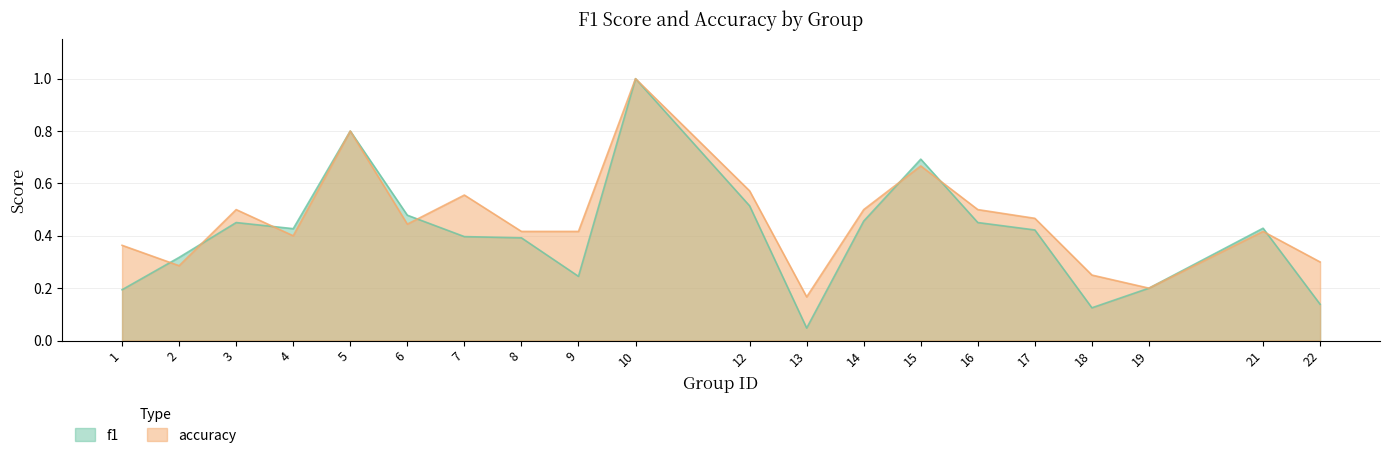

Reading right to left, list all the values displayed in this chart.

f1: 22=0.1	21=0.4	19=0.2	18=0.1	17=0.4	16=0.5	15=0.7	14=0.5	13=0.0	12=0.5	10=1.0	9=0.2	8=0.4	7=0.4	6=0.5	5=0.8	4=0.4	3=0.5	2=0.3	1=0.2
accuracy: 22=0.3	21=0.4	19=0.2	18=0.2	17=0.5	16=0.5	15=0.7	14=0.5	13=0.2	12=0.6	10=1.0	9=0.4	8=0.4	7=0.6	6=0.4	5=0.8	4=0.4	3=0.5	2=0.3	1=0.4